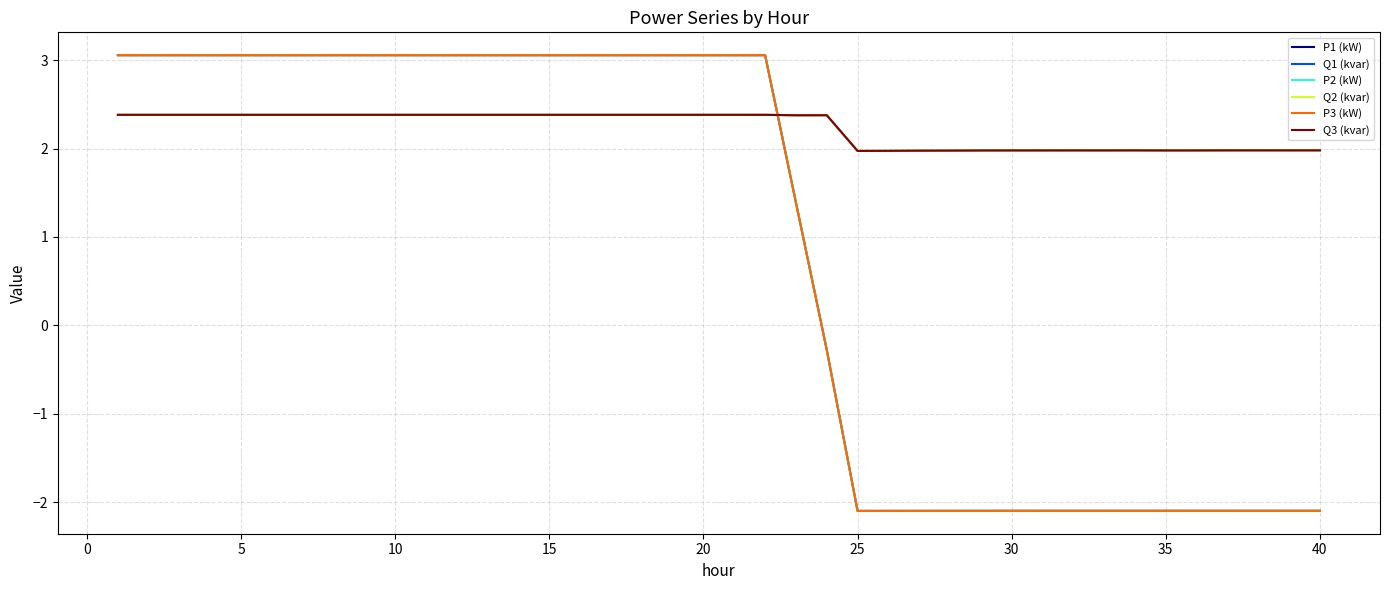

What is the greatest value displayed?

3.1